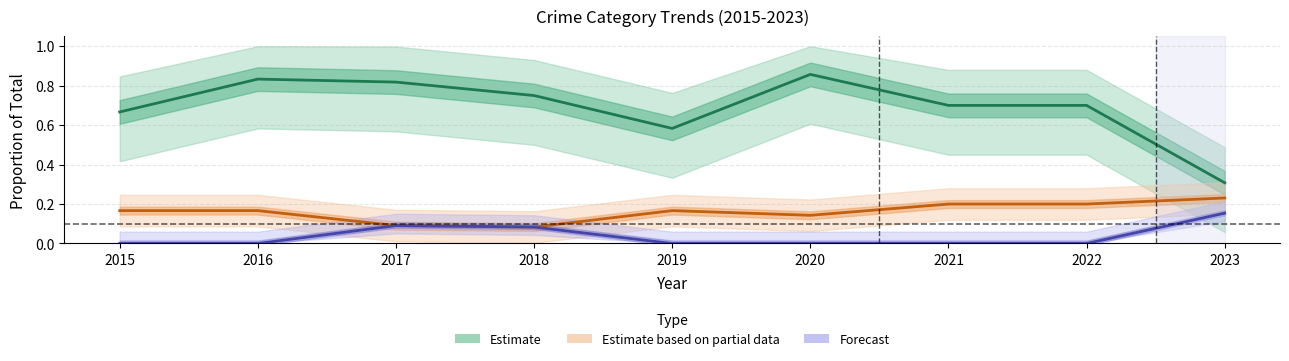

Which series changed the most between 2016 and 2022?

Robbery (Estimate)